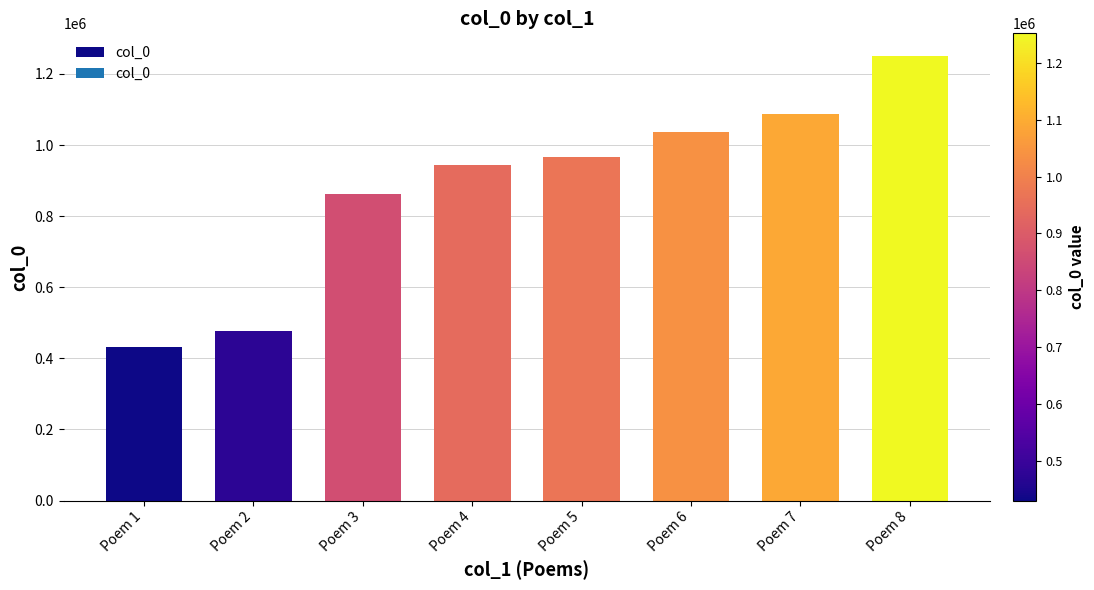

Read the value at Poem 5.

966917